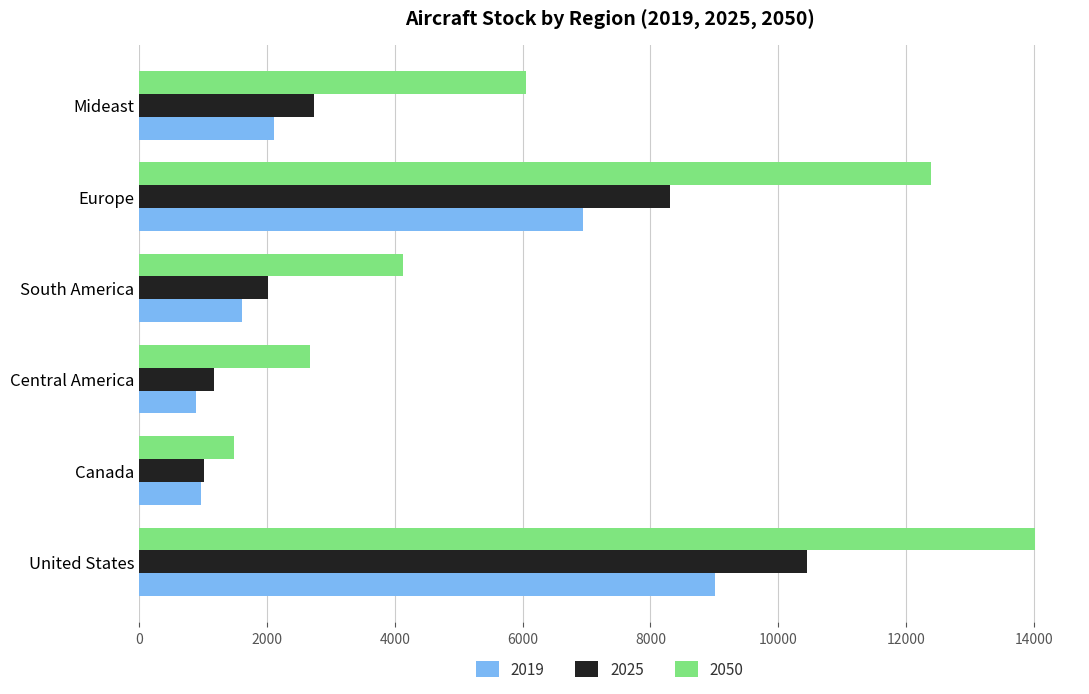

What is the sum of the 2019 values at Mideast and Canada?

3078.3